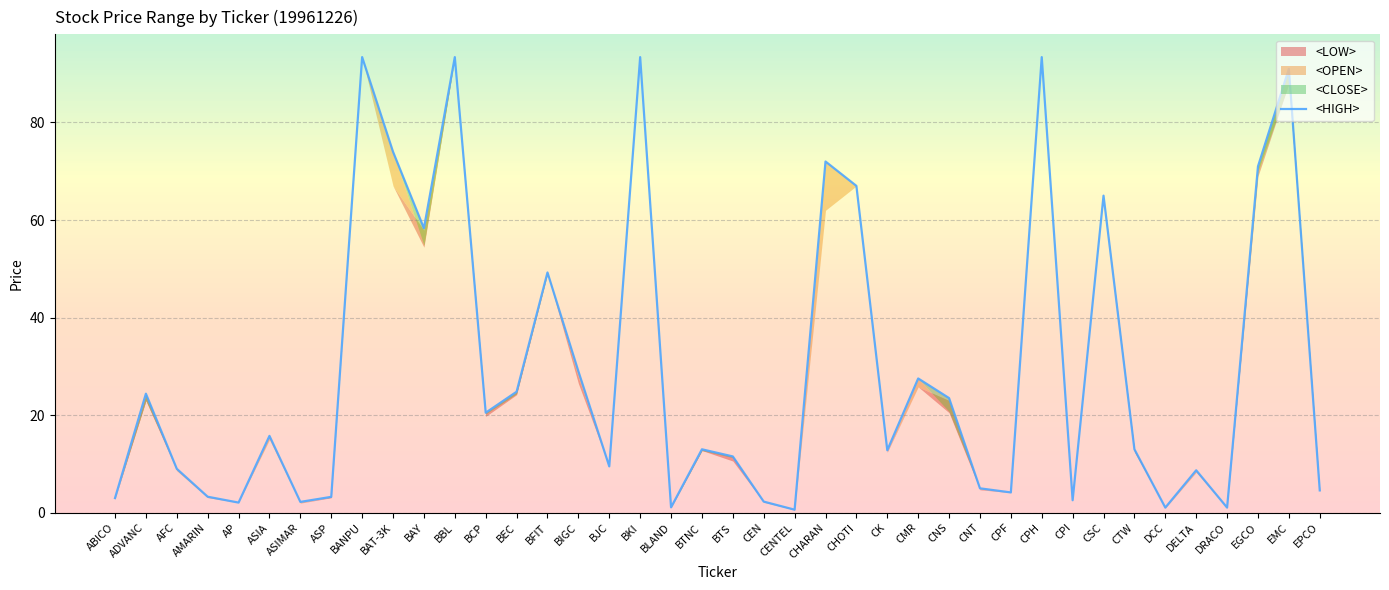

List the labels in order of value, largest first.

BANPU, BBL, BKI, CPH, EMC, BAT-3K, CHARAN, EGCO, CHOTI, CSC, BAY, BFIT, BIGC, CMR, BEC, ADVANC, CNS, BCP, ASIA, CTW, BTNC, CK, BTS, BJC, AFC, DELTA, CNT, EPCO, CPF, AMARIN, ASP, ABICO, CPI, CEN, ASIMAR, AP, BLAND, DCC, DRACO, CENTEL